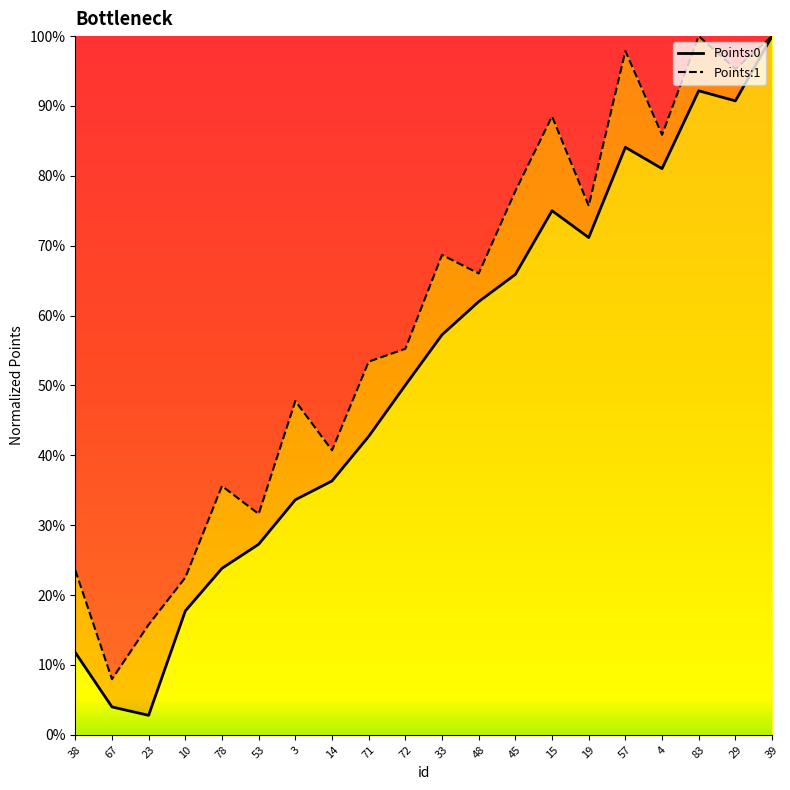

Does the chart have visible grid lines?

No